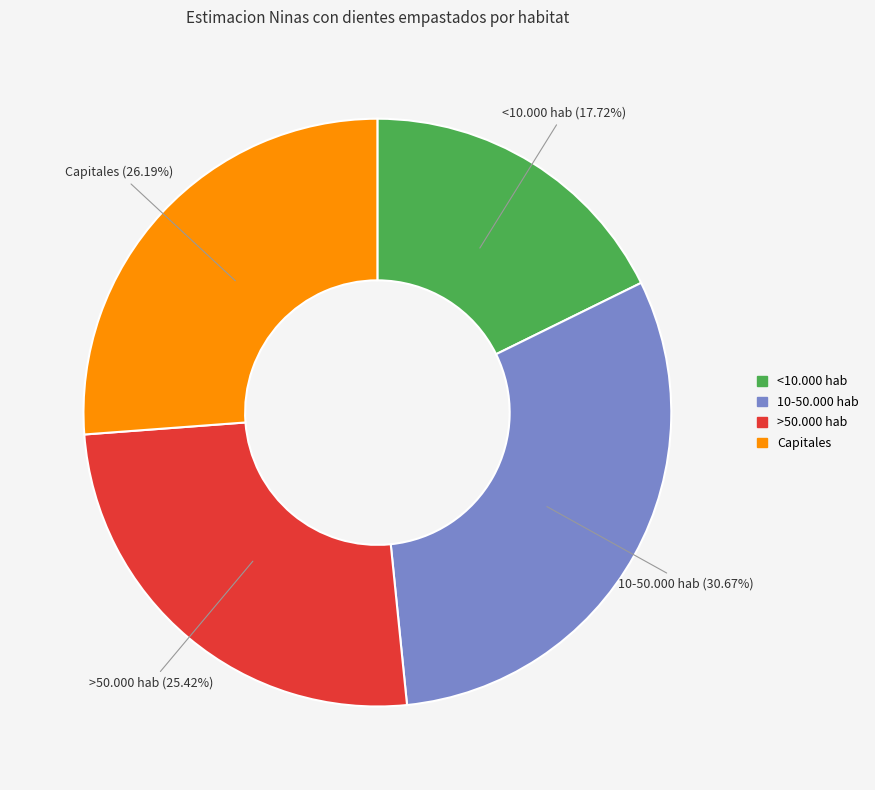

How many slices are in this pie chart?

4